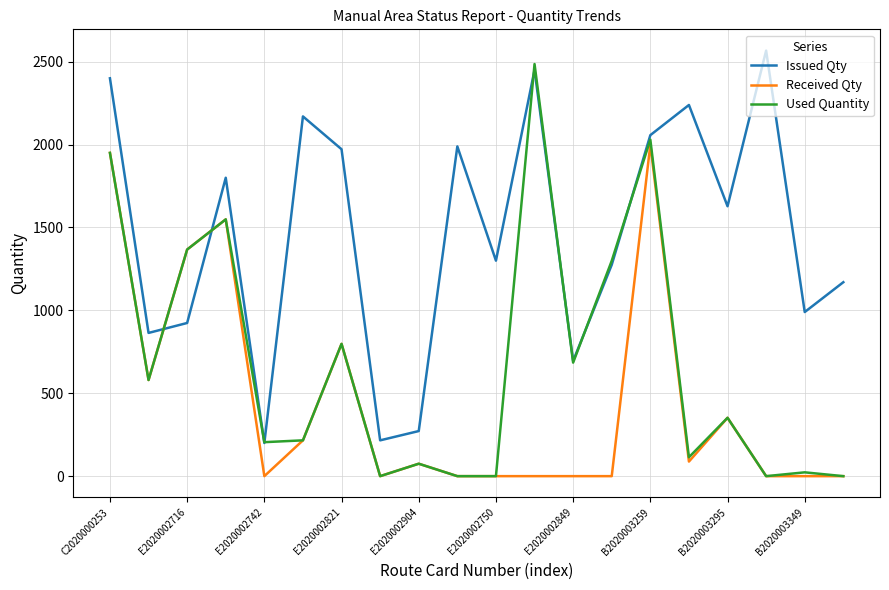

What is the sum of all Received Qty values?

8975